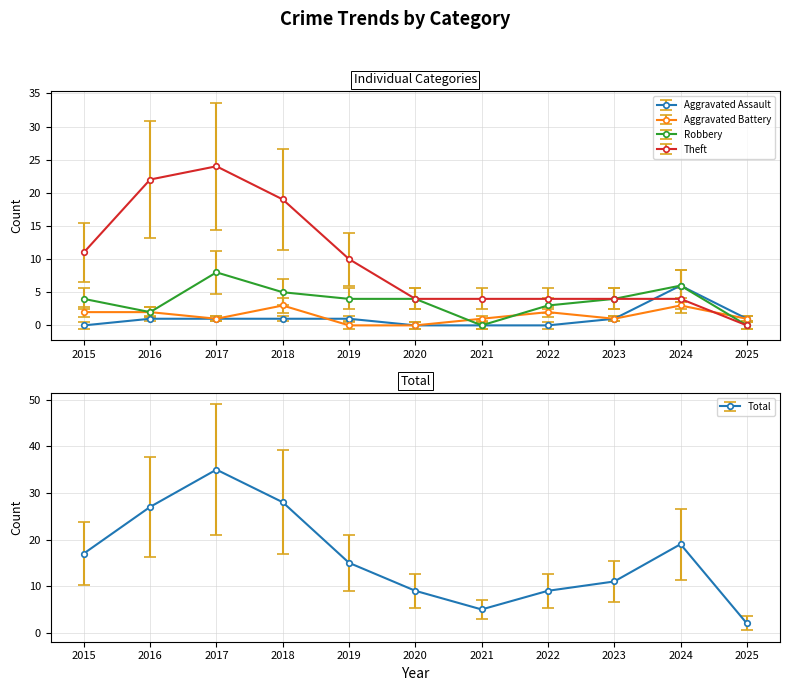

What is the highest value of the Aggravated Assault series?

6